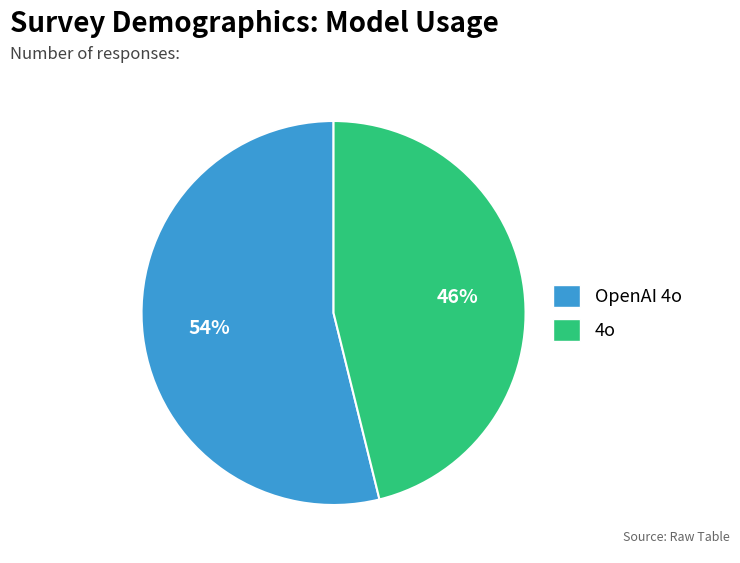

Between OpenAI 4o and 4o, which is larger?

OpenAI 4o